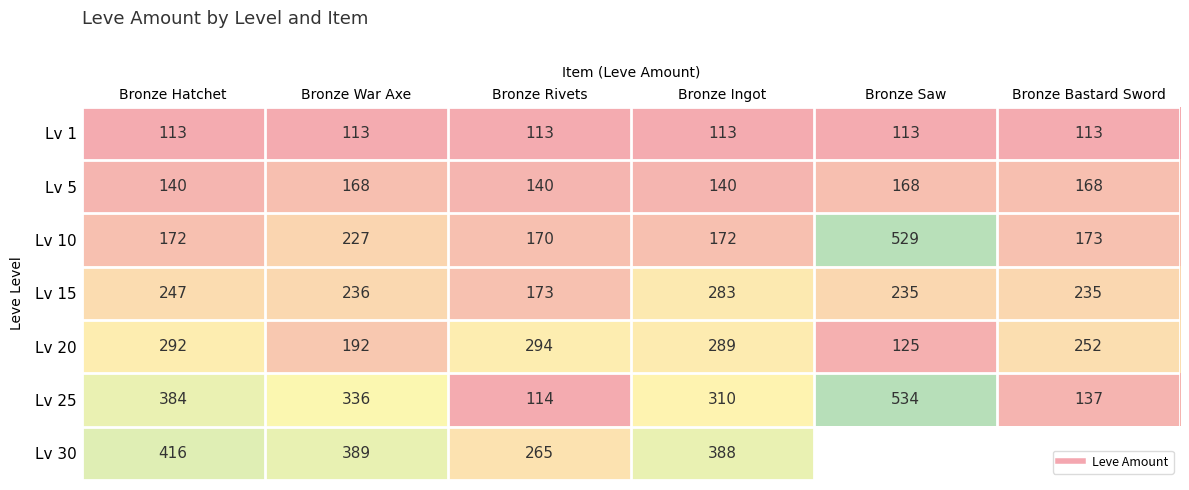

What value does the Lv 5 series have at Bronze Ingot?

140.0